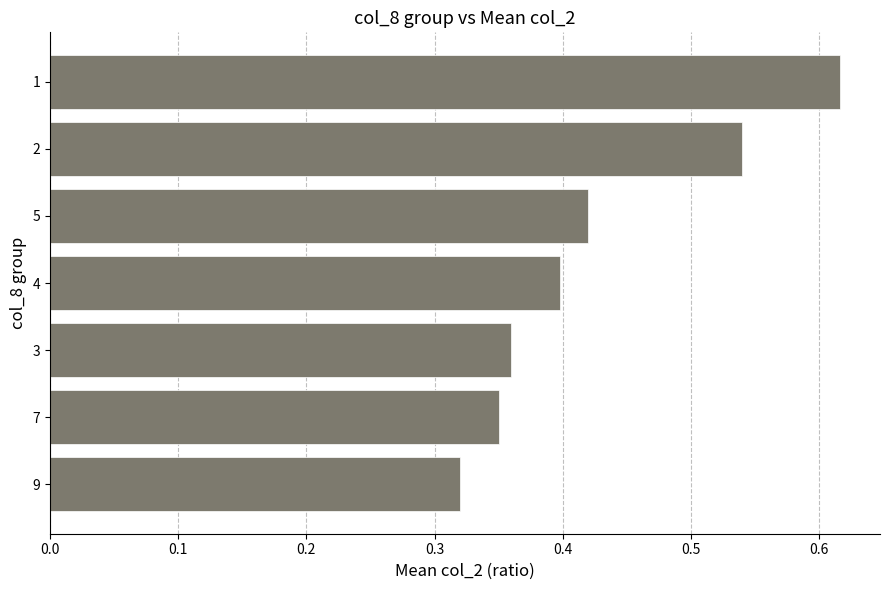

What is the change in value from 9 to 2?

+0.2